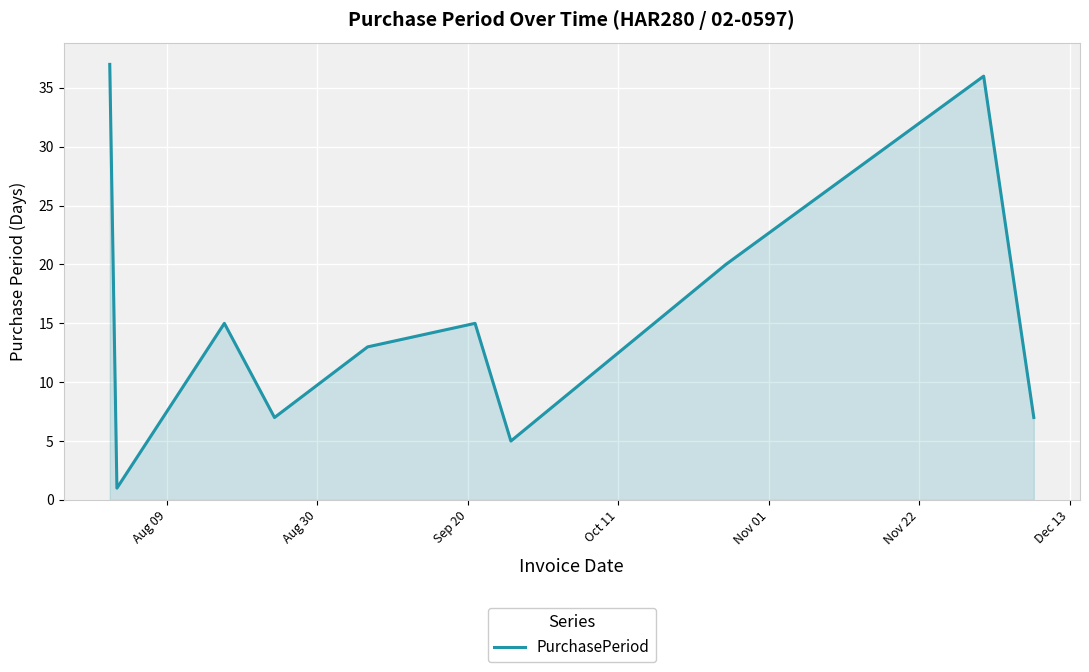

What is the maximum value shown in the chart?

37